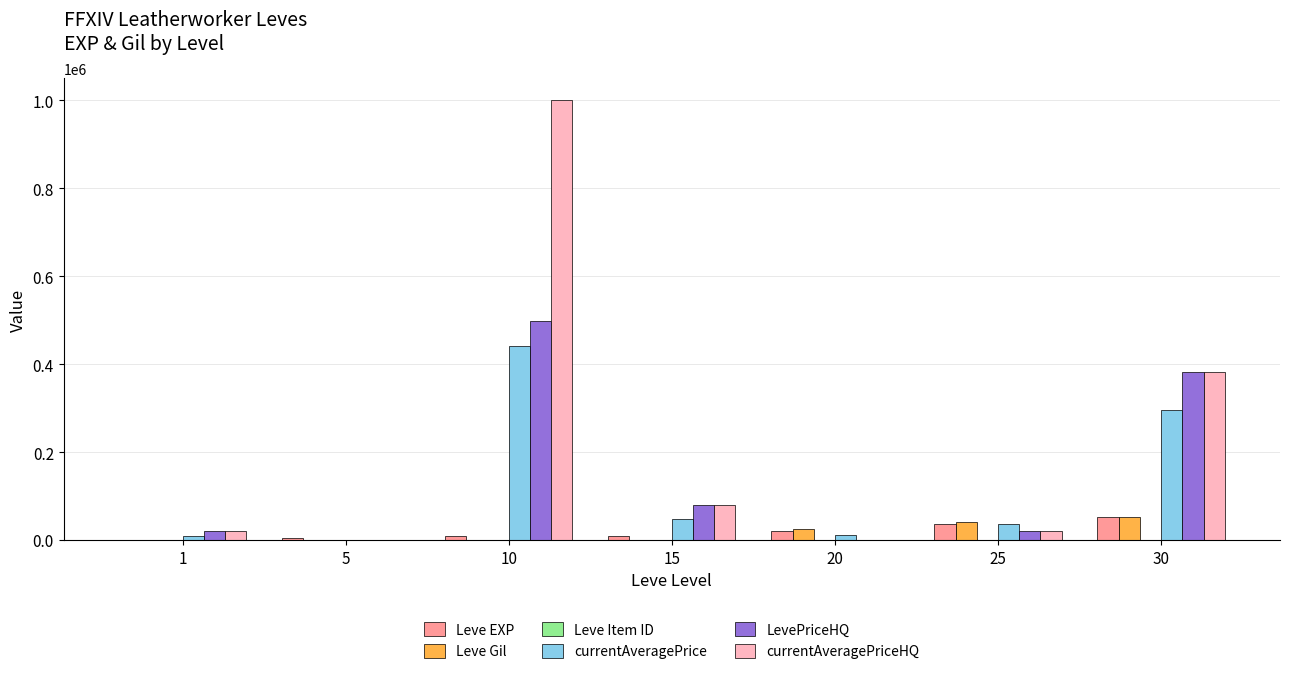

Which series has the largest total across all categories?

currentAveragePriceHQ